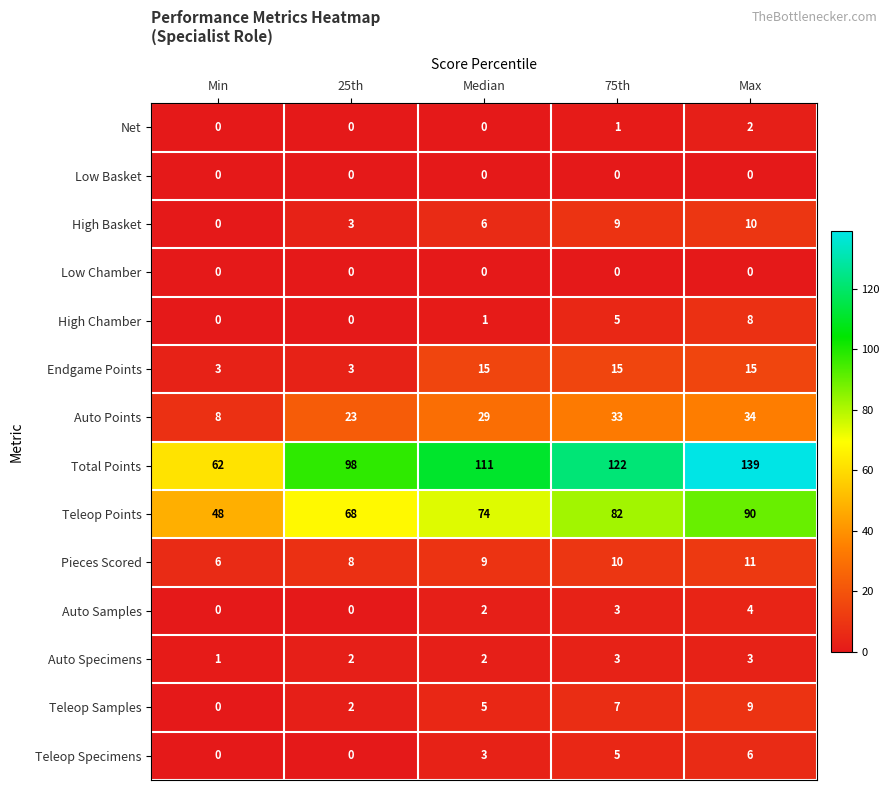

How many series are shown in this chart?

14